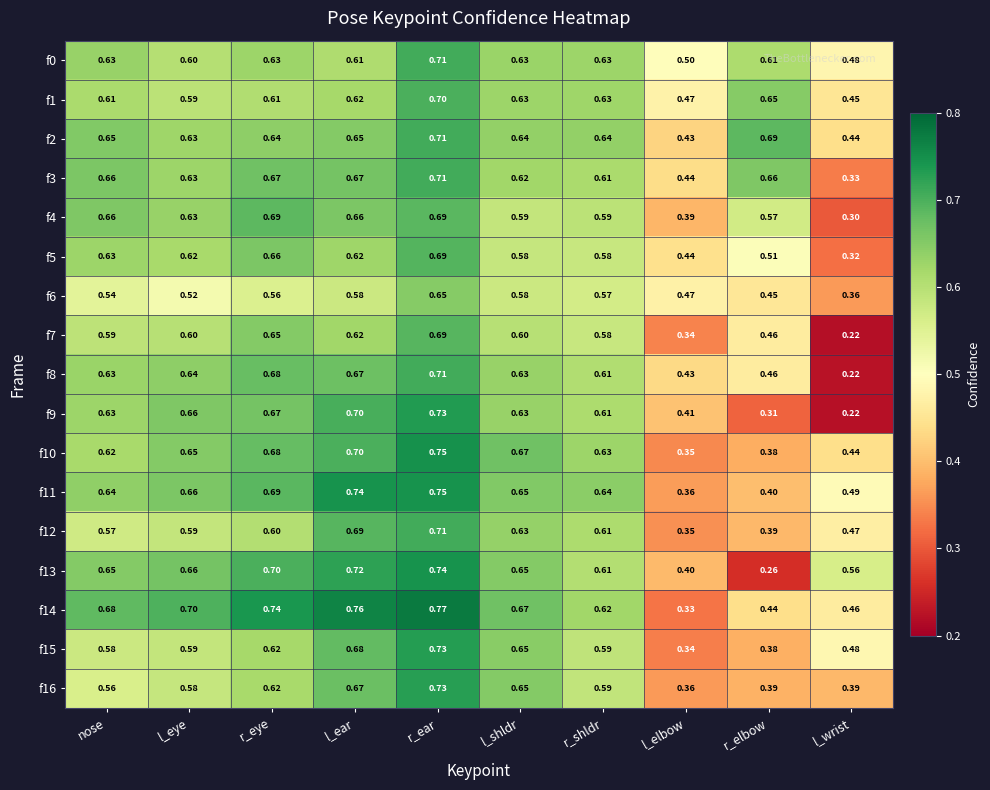

Where is f3 nearest to the value 0?

l_wrist